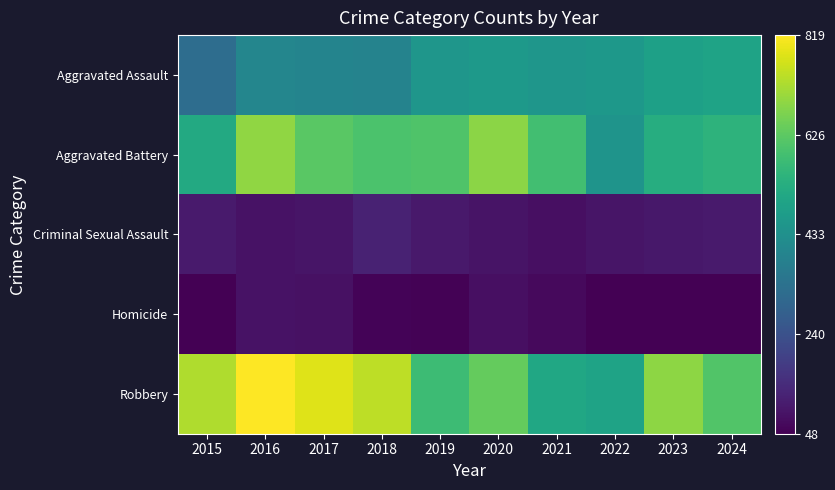

What is the minimum value shown in the chart?

48